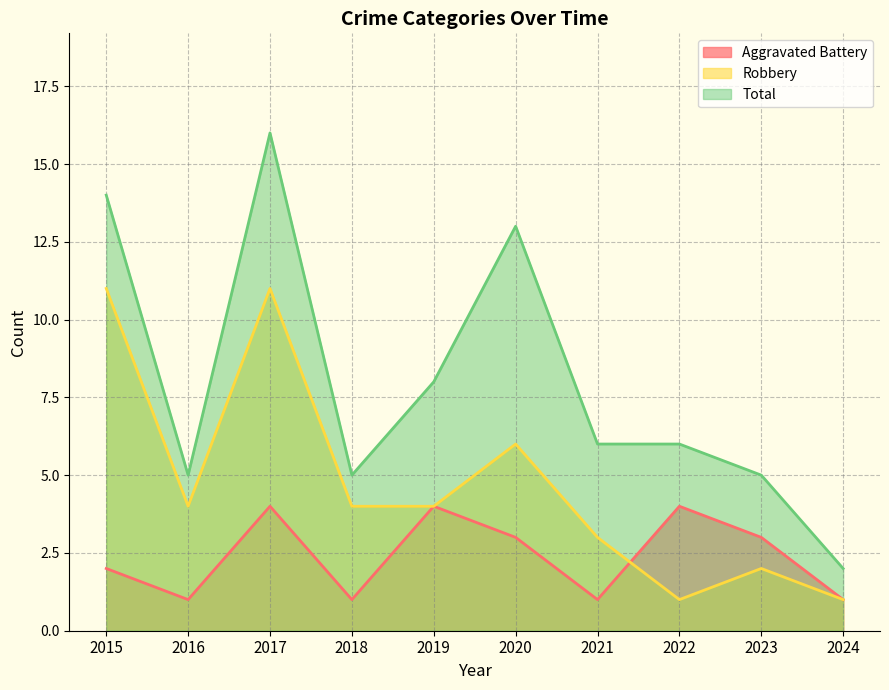

Reading right to left, what are all the values shown in this chart?

Aggravated Battery: 2024=1	2023=3	2022=4	2021=1	2020=3	2019=4	2018=1	2017=4	2016=1	2015=2
Robbery: 2024=1	2023=2	2022=1	2021=3	2020=6	2019=4	2018=4	2017=11	2016=4	2015=11
Total: 2024=2	2023=5	2022=6	2021=6	2020=13	2019=8	2018=5	2017=16	2016=5	2015=14